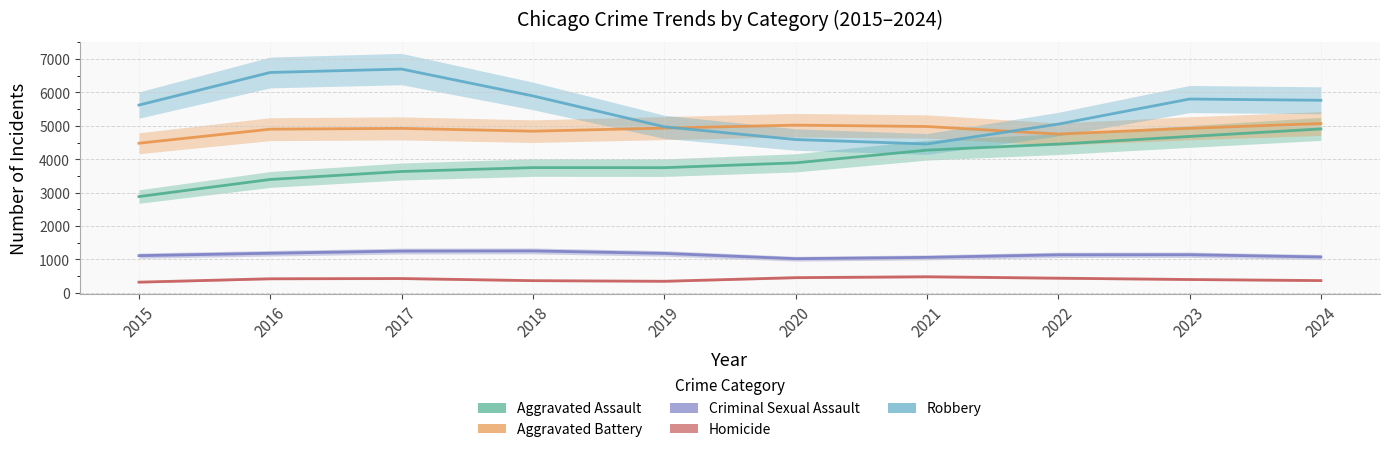

Which series has the widest spread of values?

Robbery